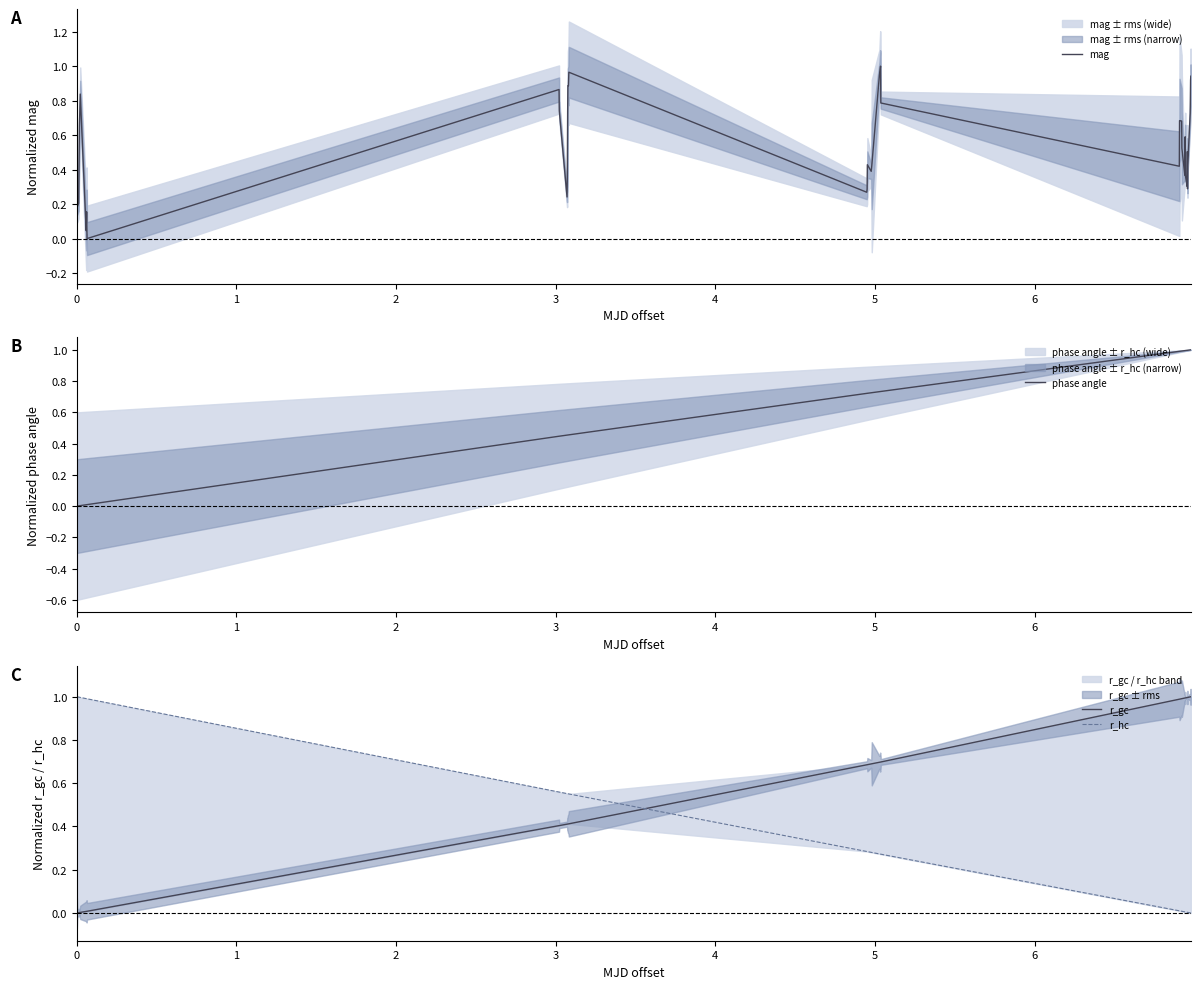

How many lines are shown in the chart?

4